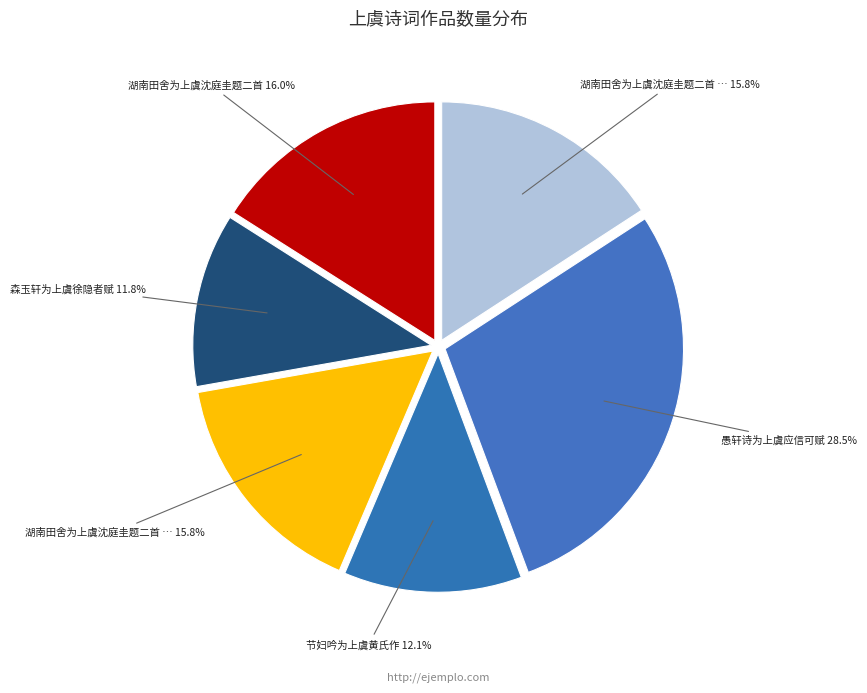

How many slices are in this pie chart?

6